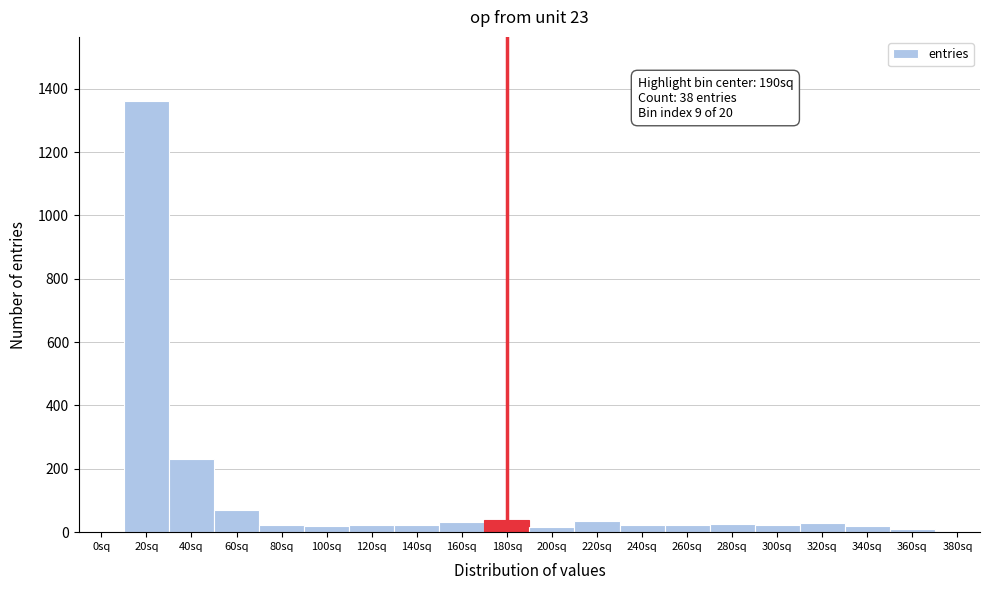

Which category has the highest value across all series?

20sq